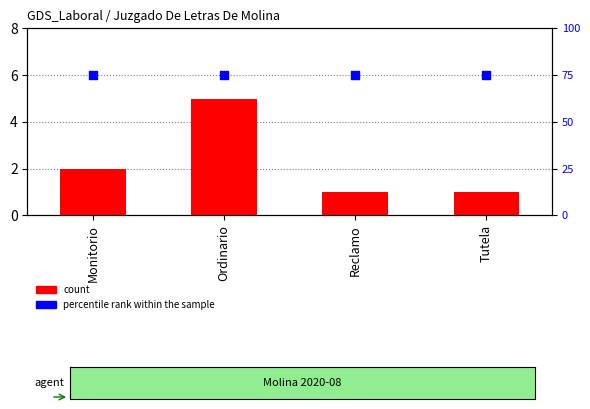

At how many categories does at least one series exceed 19?

4